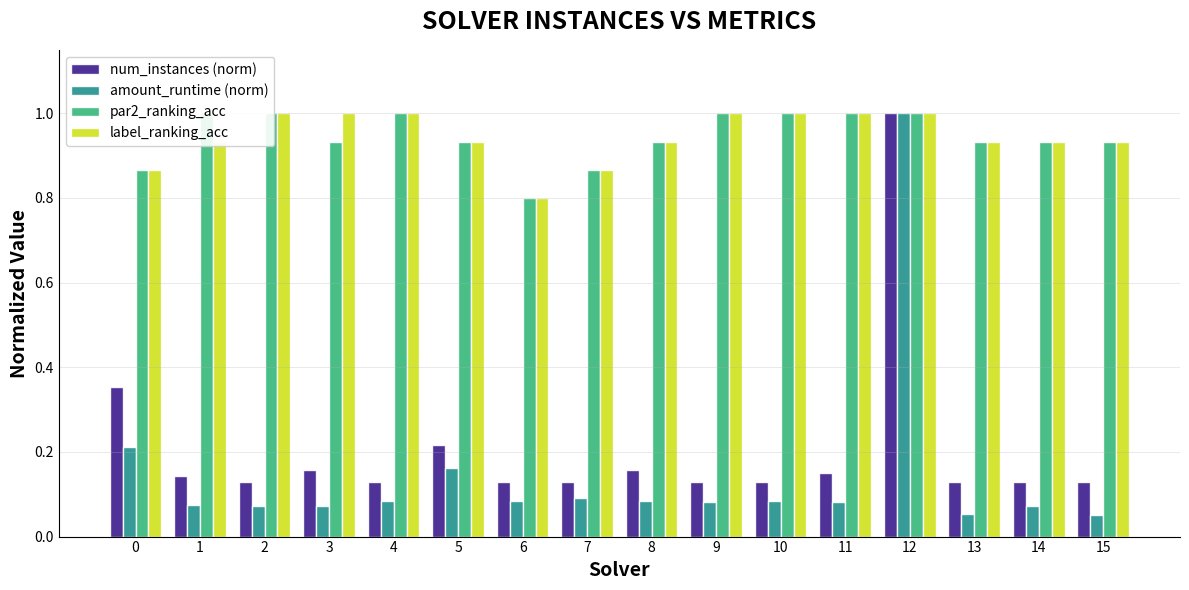

Rank the series at 9 from lowest to highest value.

amount_runtime (norm), num_instances (norm), par2_ranking_acc, label_ranking_acc